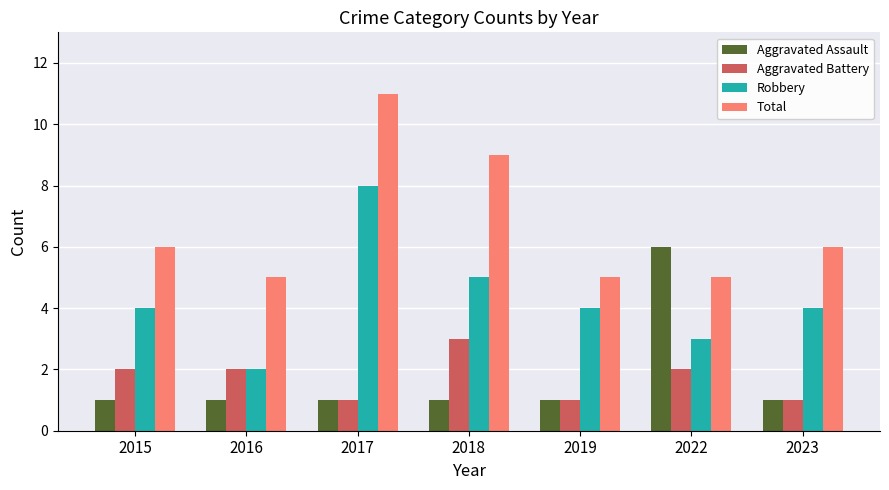

What is the total value across all series at 2015?

13